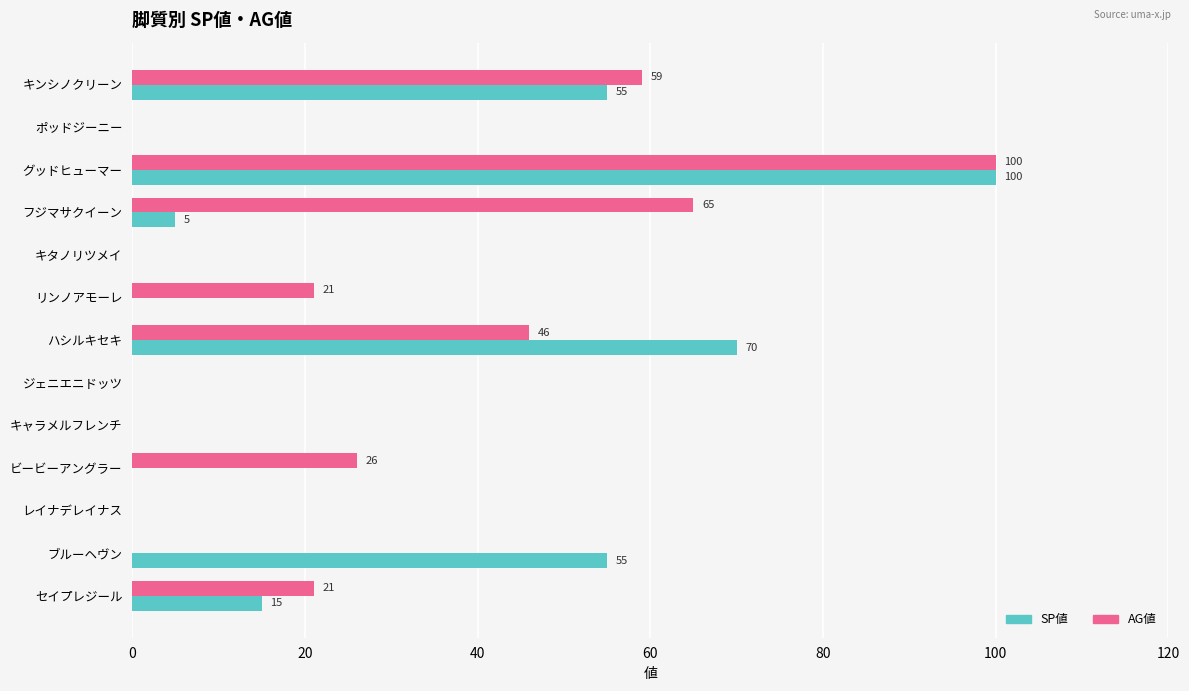

Between フジマサクイーン and キタノリツメイ, which series saw the biggest shift?

AG値